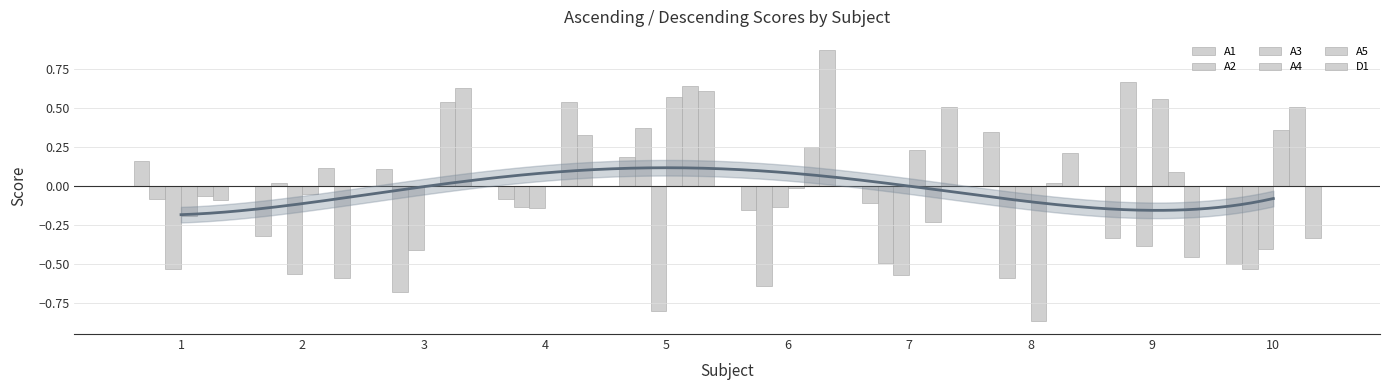

Between 4 and 5, which series saw the biggest shift?

A3